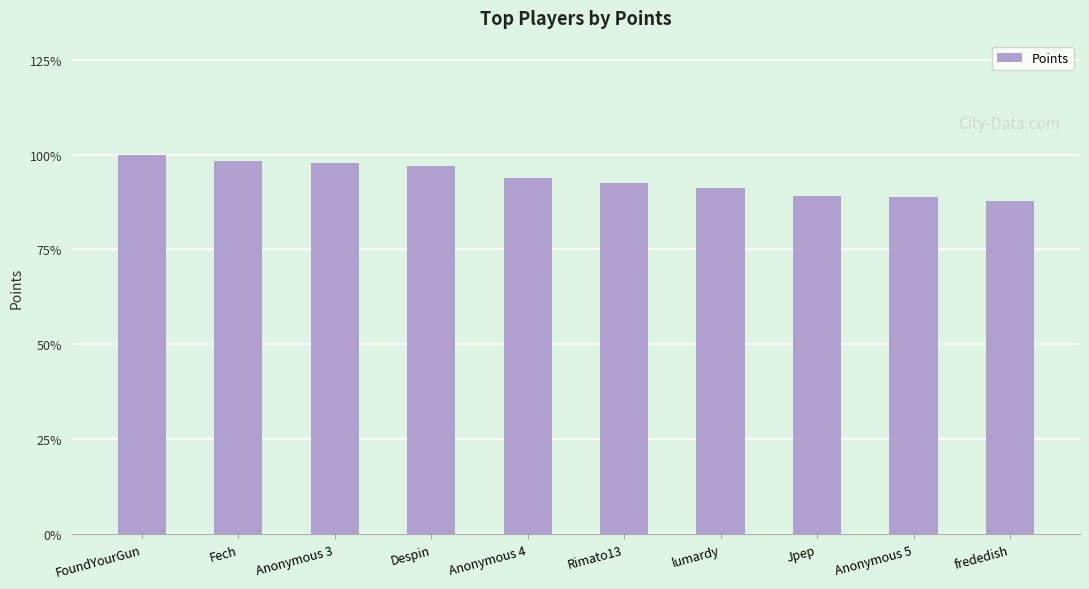

What is the ratio of the value at frededish to the value at FoundYourGun?

0.9